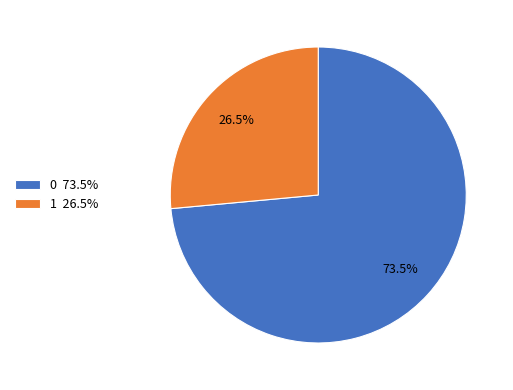

Does 1 account for over 50% of the chart?

No